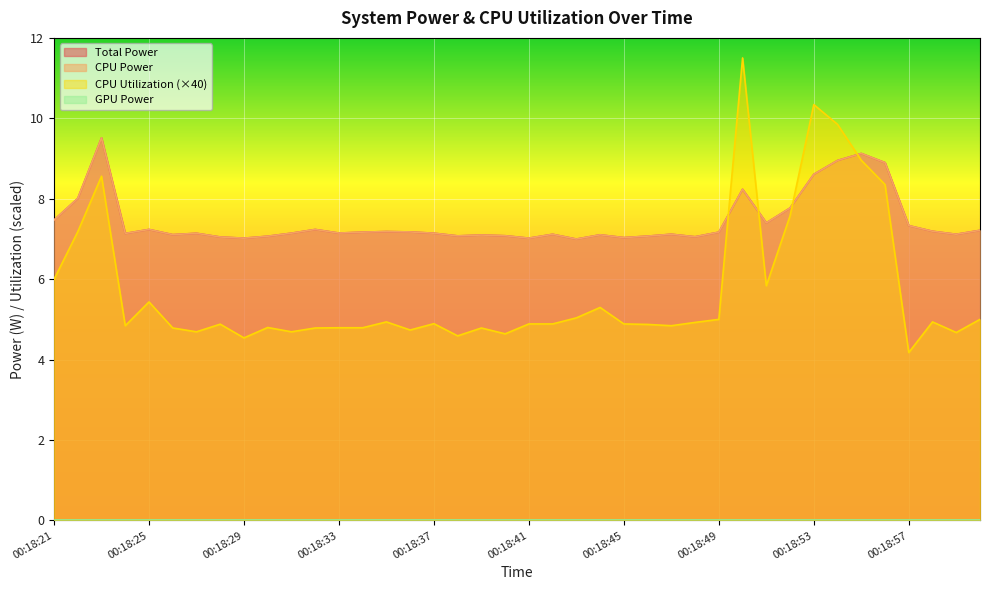

At which category is the sum across all series the highest?

00:18:50